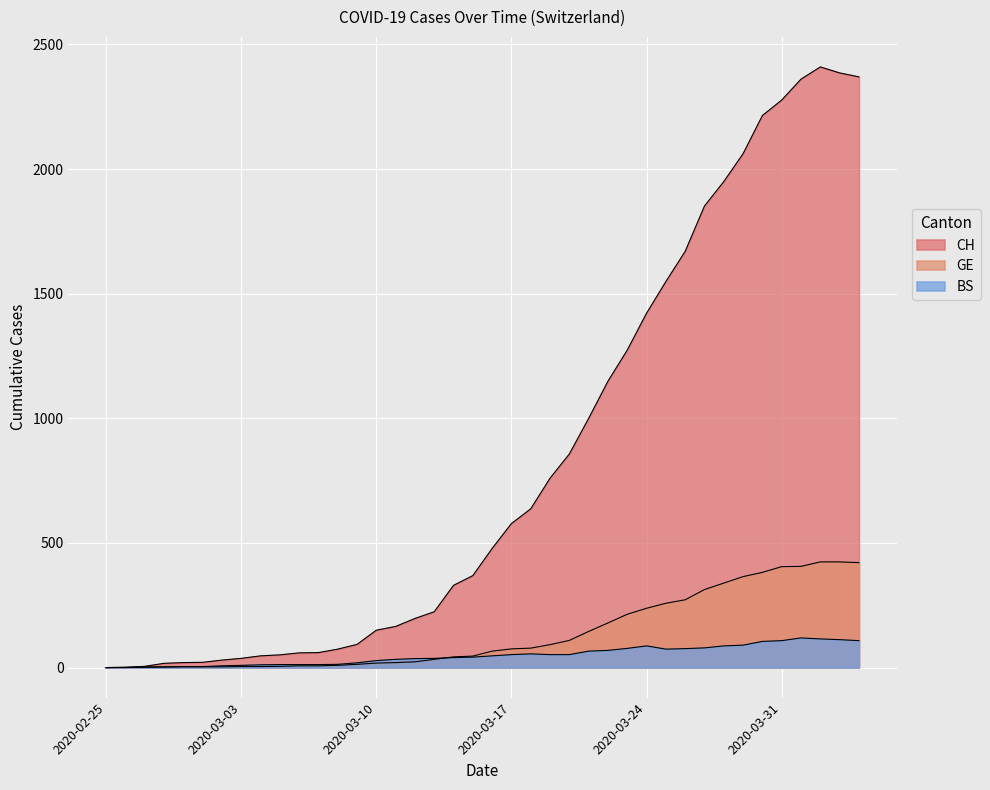

True or false: BS and CH intersect in this chart.

False